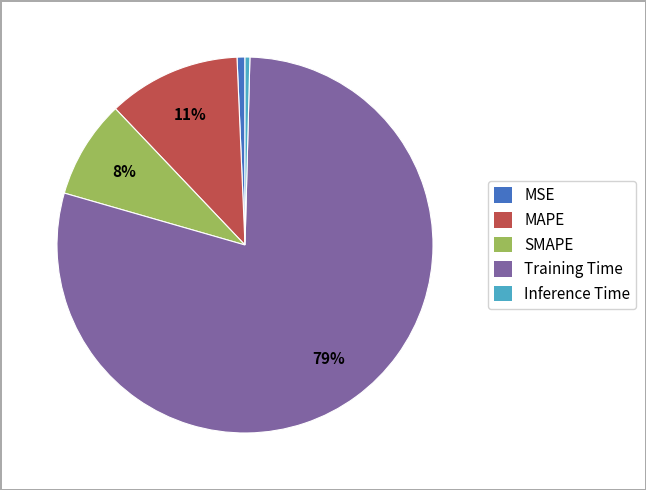

How many segments does this pie chart have?

5